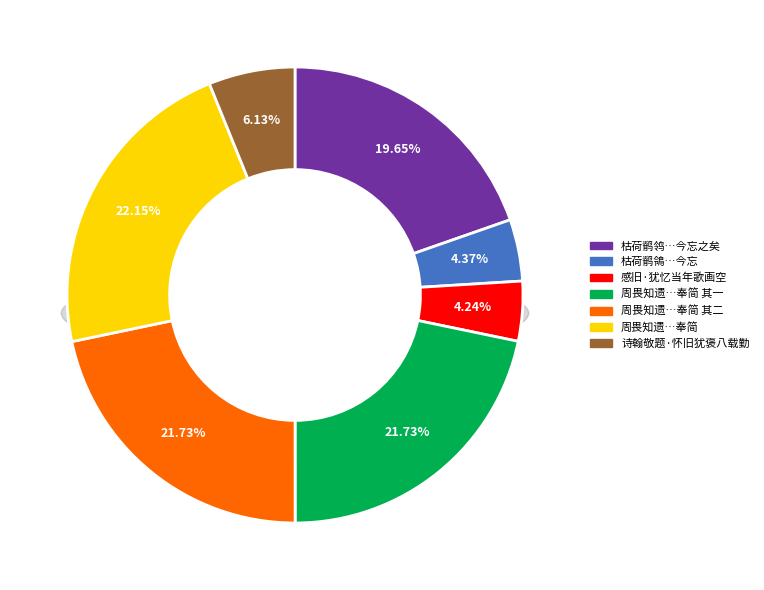

Which category has the biggest portion of the pie?

周畏知遗二毫笔虽旧犹耐书戏作六言奉简